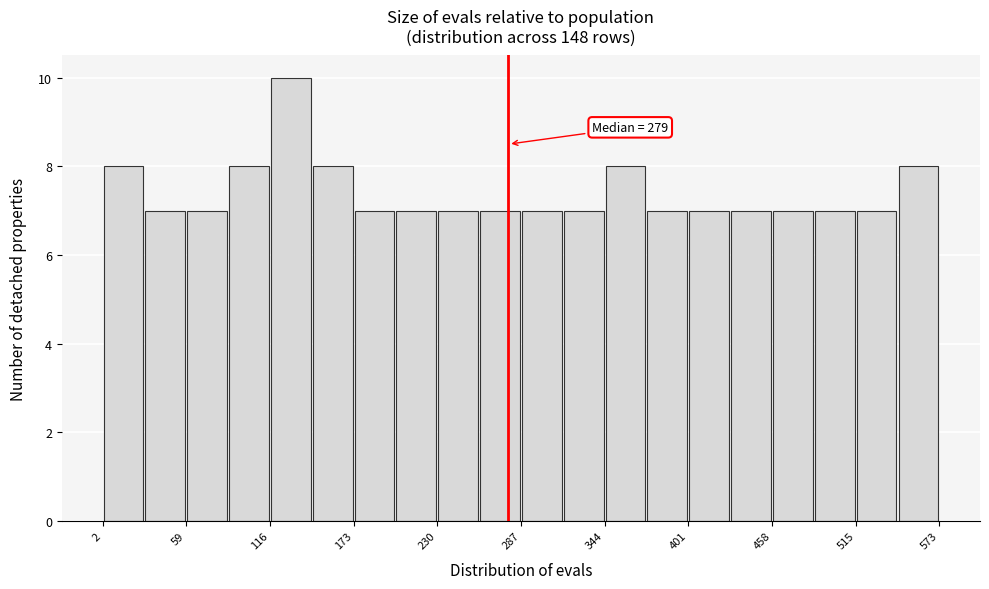

Read against the x-axis, roughly where is the centre of the tallest bar?

130